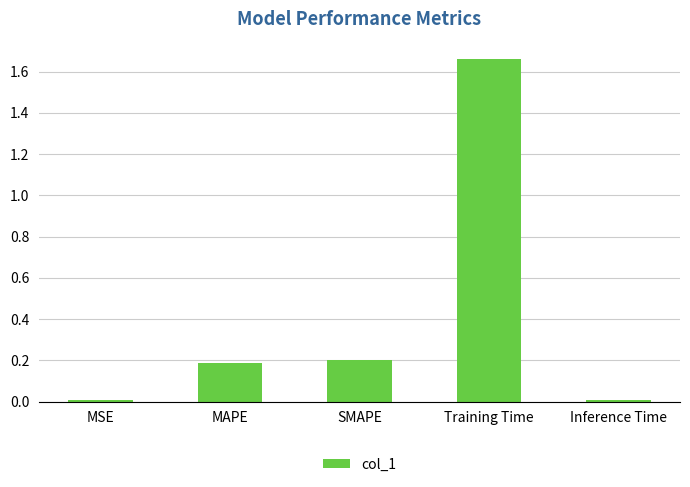

Approximately how many times larger is the value at MAPE compared to Training Time?

0.1